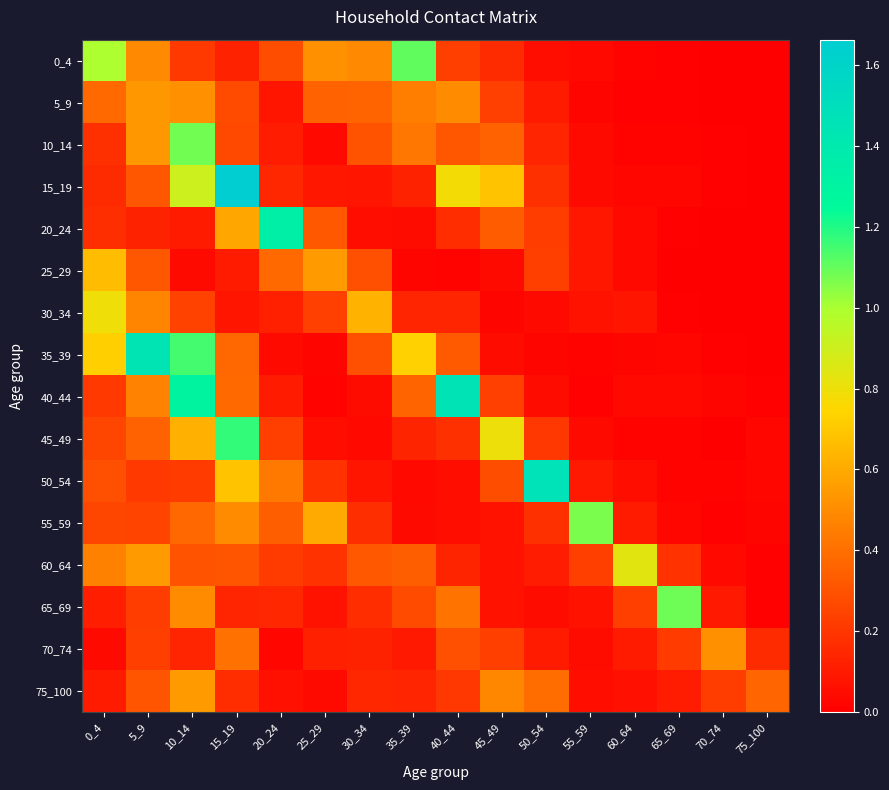

At how many categories does at least one series exceed 1?

9